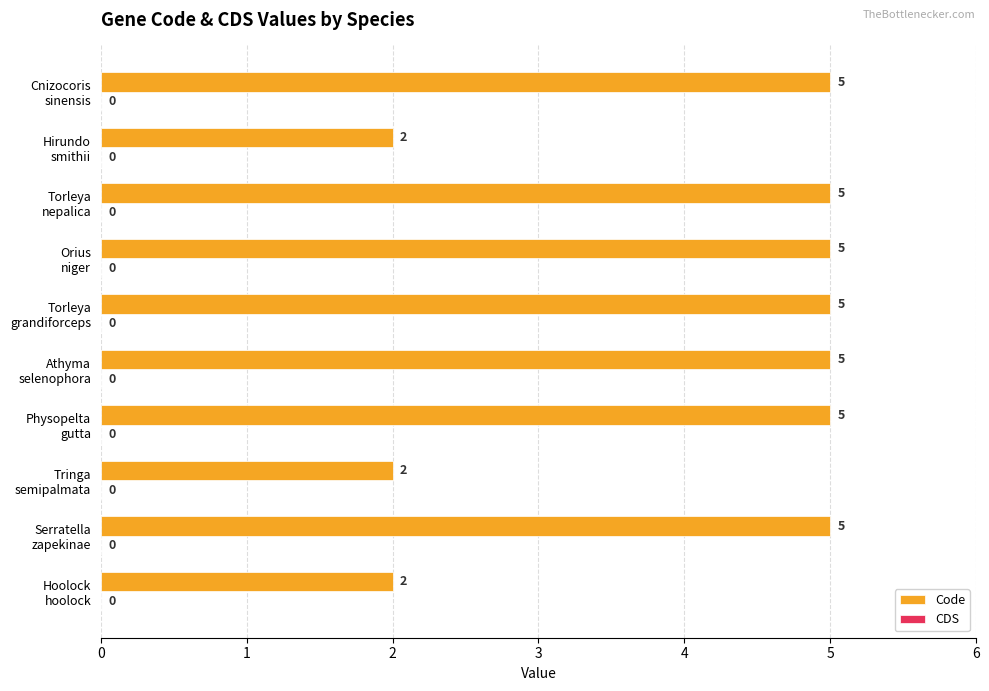

Reading bottom to top, transcribe all the data shown in this chart.

2	5	2	5	5	5	5	5	2	5